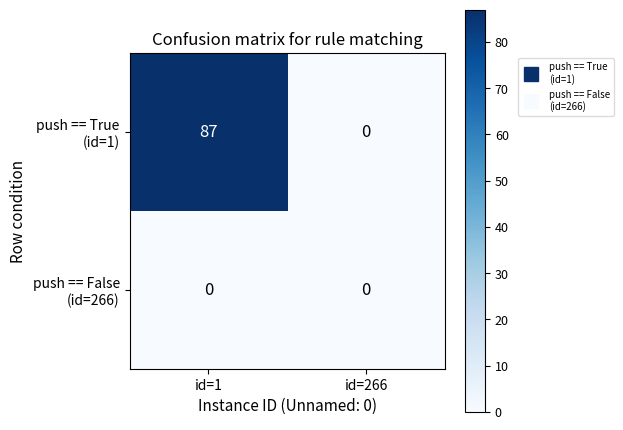

What is the spread (max minus min) of values at id=1?

87